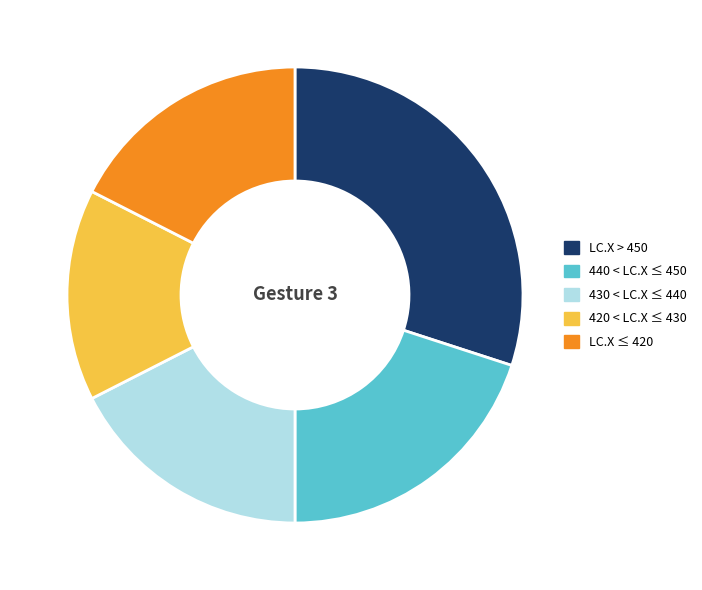

Does 440 < LC.X ≤ 450 account for over 50% of the chart?

No